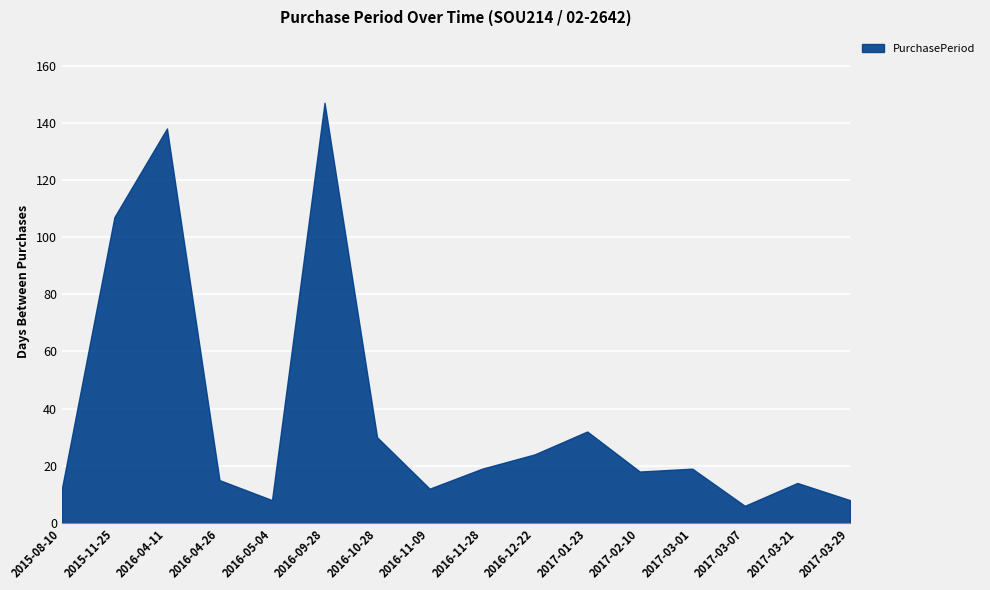

List the labels in order of value, smallest first.

2017-03-07, 2016-05-04, 2017-03-29, 2015-08-10, 2016-11-09, 2017-03-21, 2016-04-26, 2017-02-10, 2016-11-28, 2017-03-01, 2016-12-22, 2016-10-28, 2017-01-23, 2015-11-25, 2016-04-11, 2016-09-28